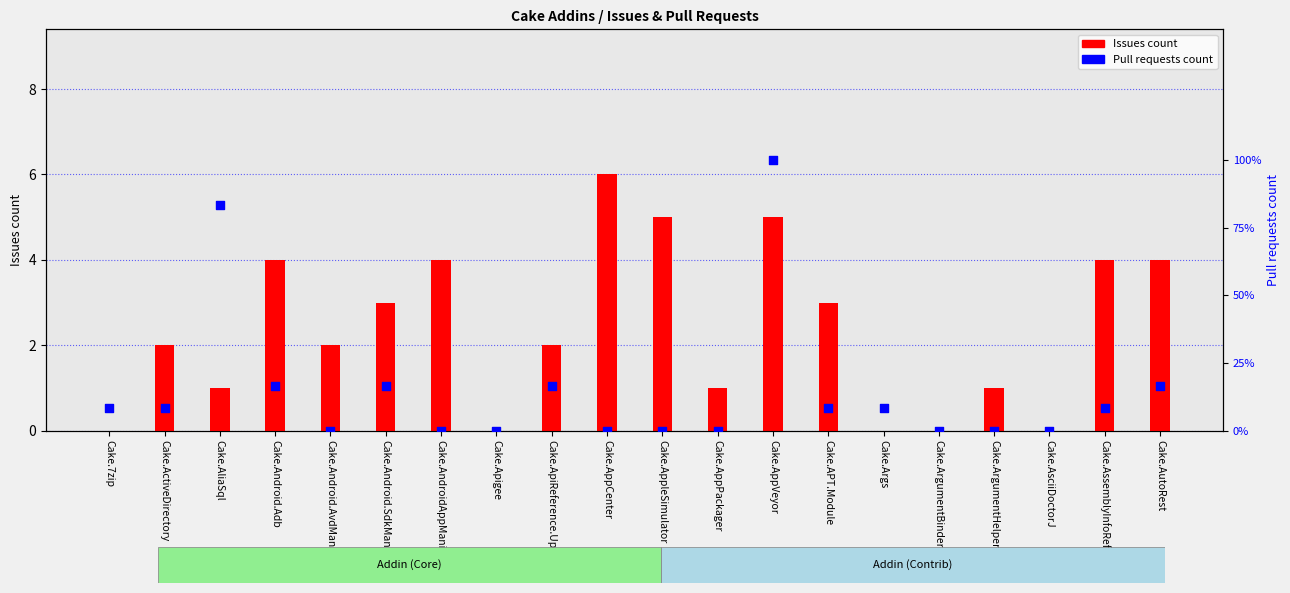

Which series has the largest total across all categories?

Issues count